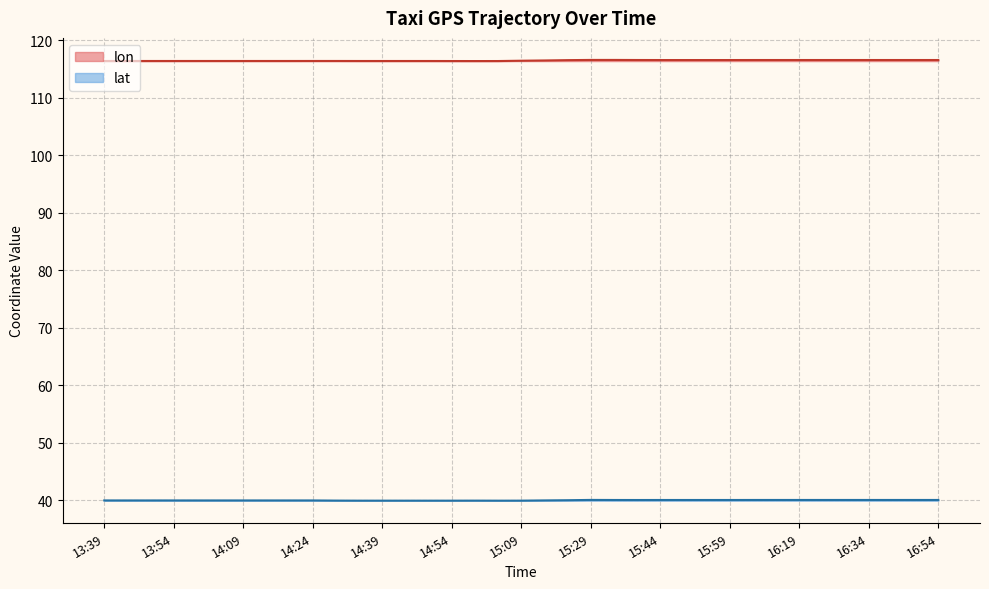

What is the difference between the highest and lowest values at 14:19?

76.4